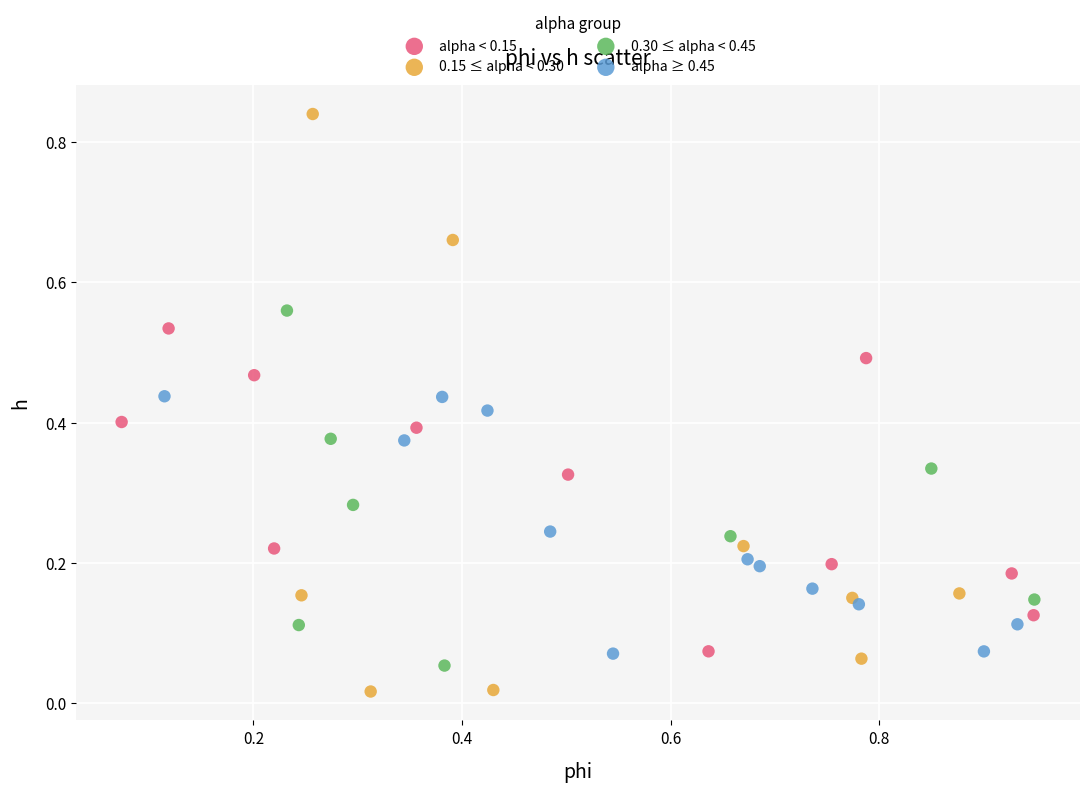

Which series contains the highest Y value?

0.15 ≤ alpha < 0.30